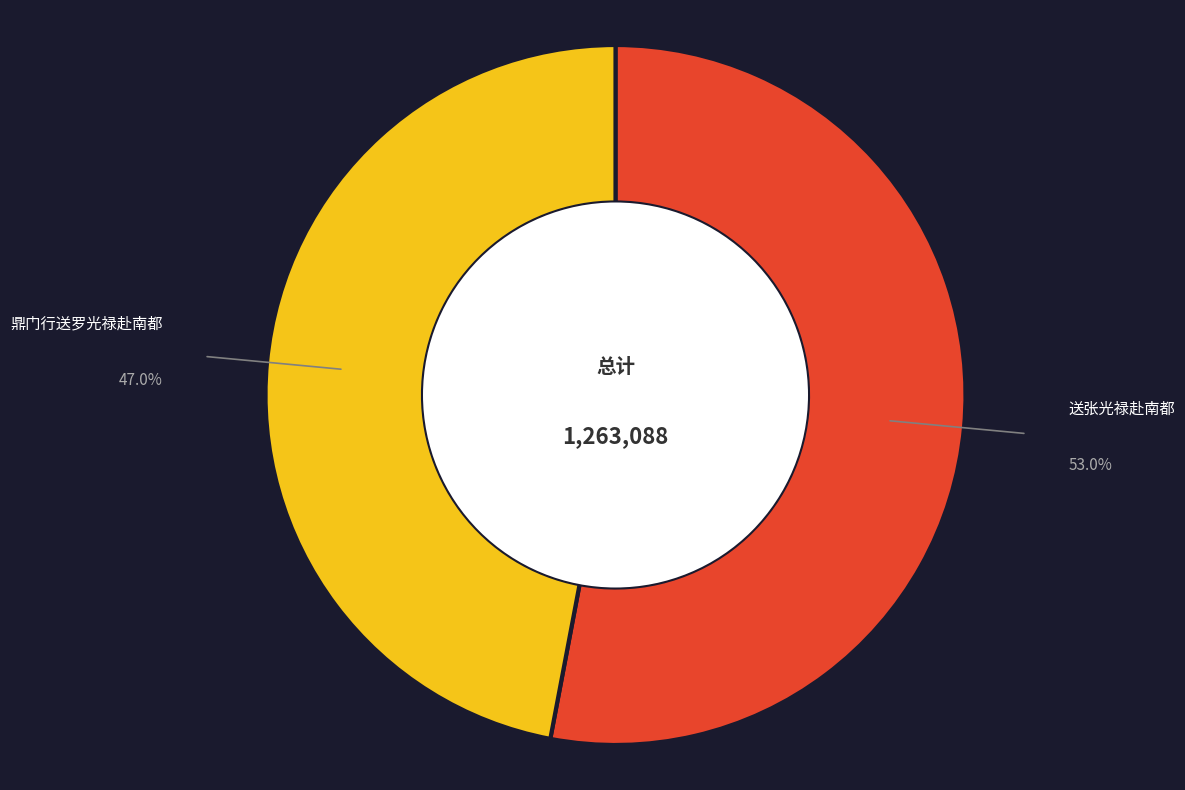

Does any single category account for the majority?

Yes